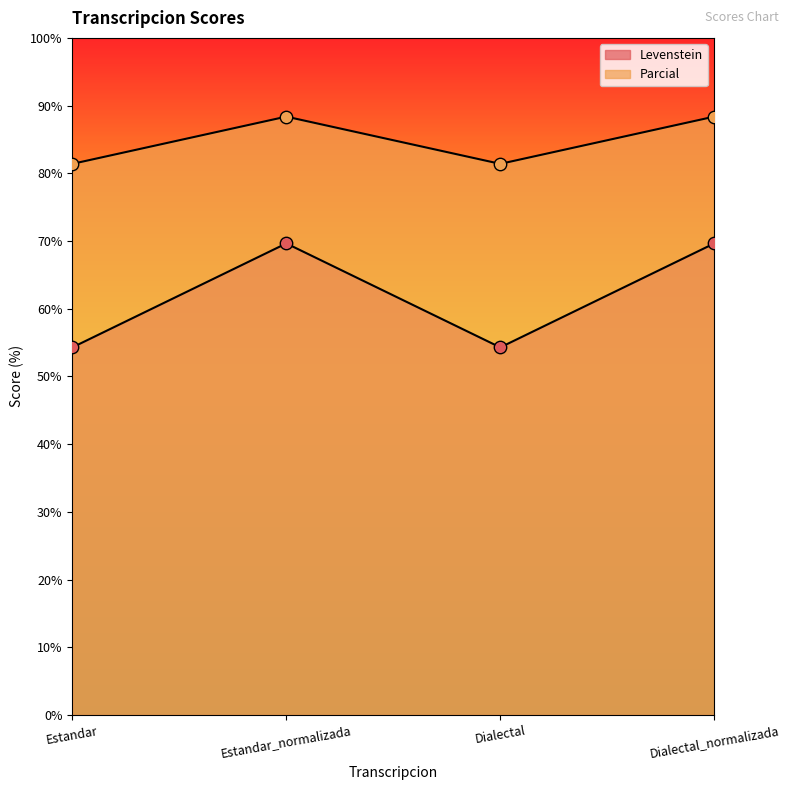

Which series has the largest total across all categories?

Parcial